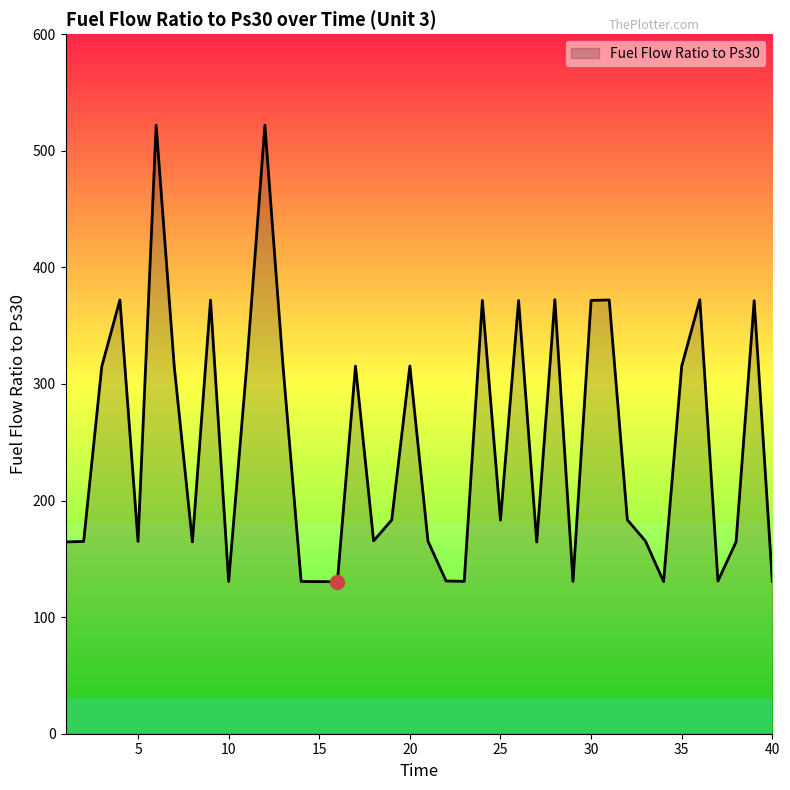

What is the greatest value displayed?

522.0